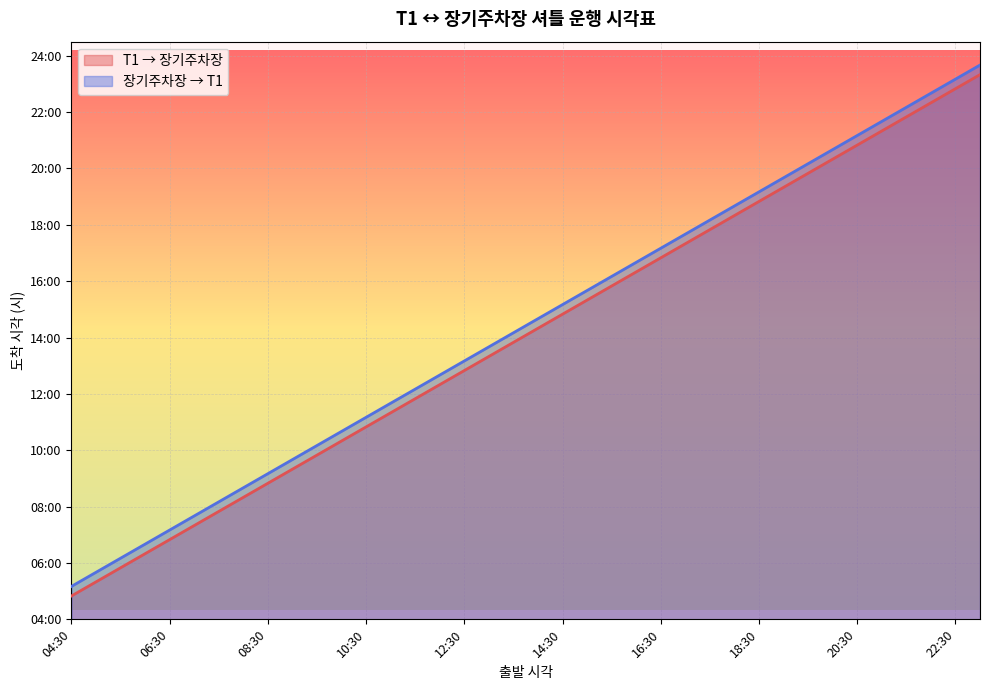

At how many categories does at least one series exceed 15?

18